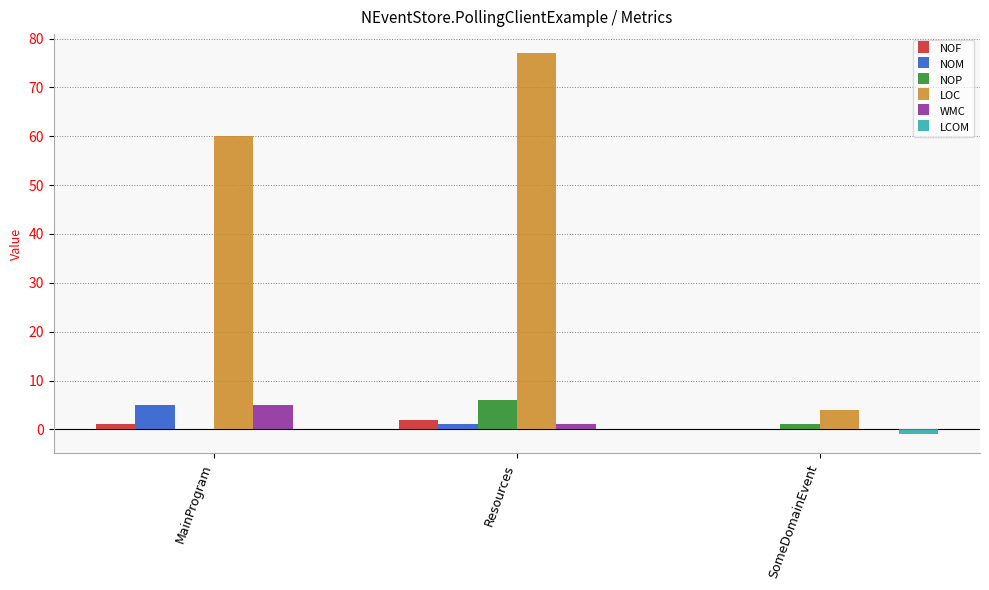

What are all the series names shown in the legend?

NOF, NOM, NOP, LOC, WMC, LCOM